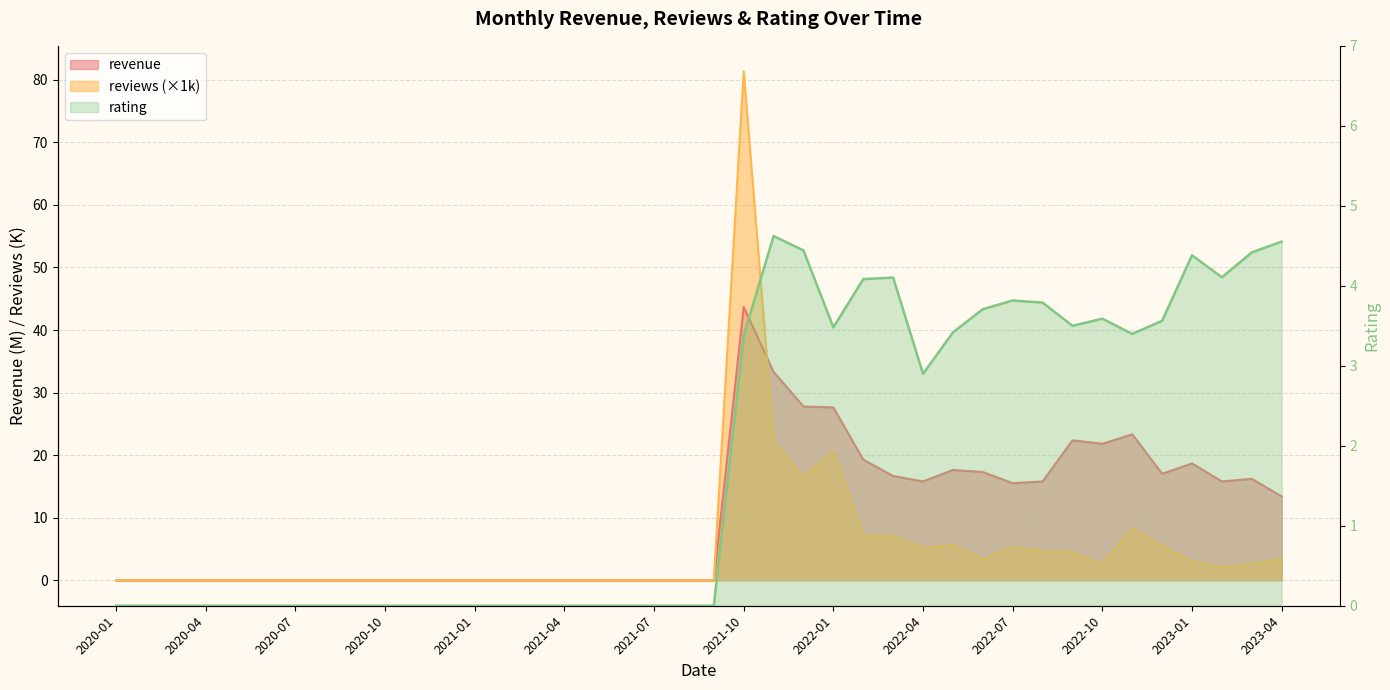

What position from the right is 2020-06?

35